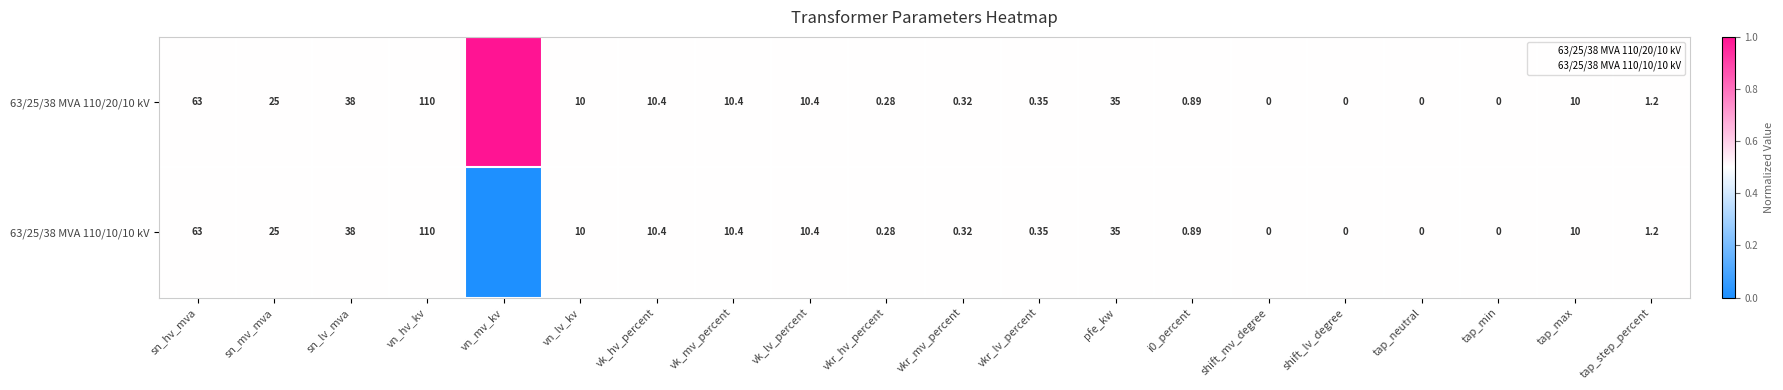

Which category has the highest value in the 63/25/38 MVA 110/10/10 kV series?

vn_hv_kv